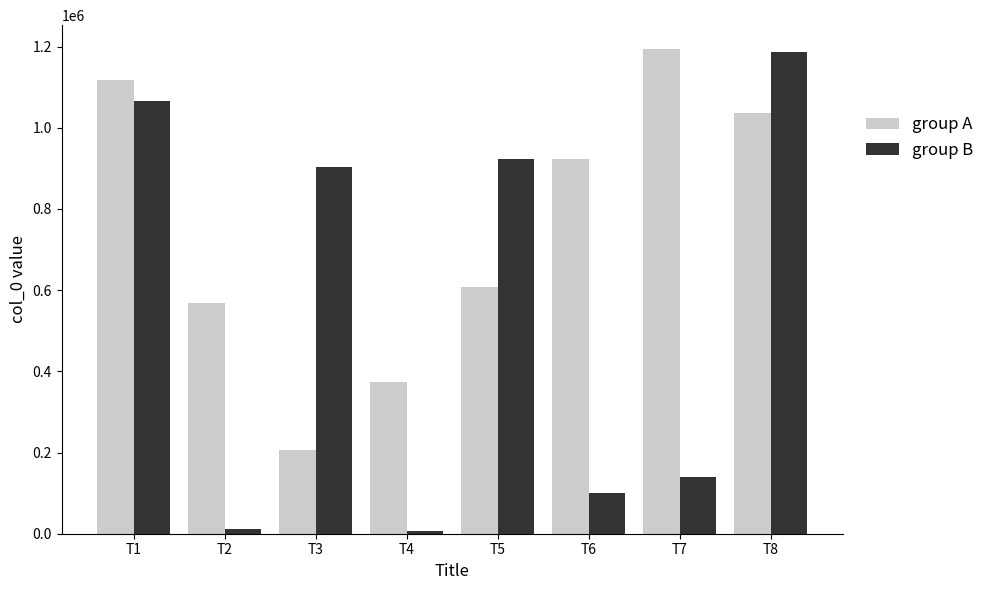

What is the value of the group B bar at the 1st from the left?

1065918